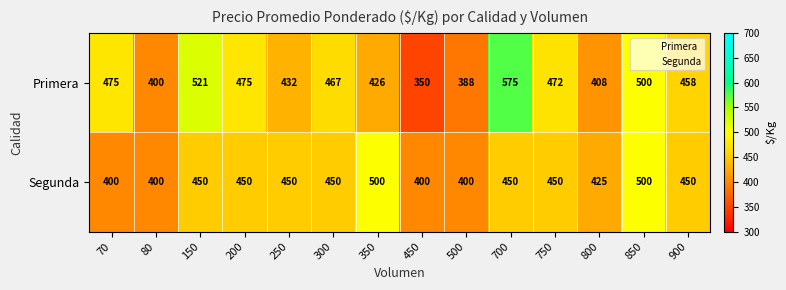

Rank the series by their maximum value, from highest to lowest.

Primera, Segunda